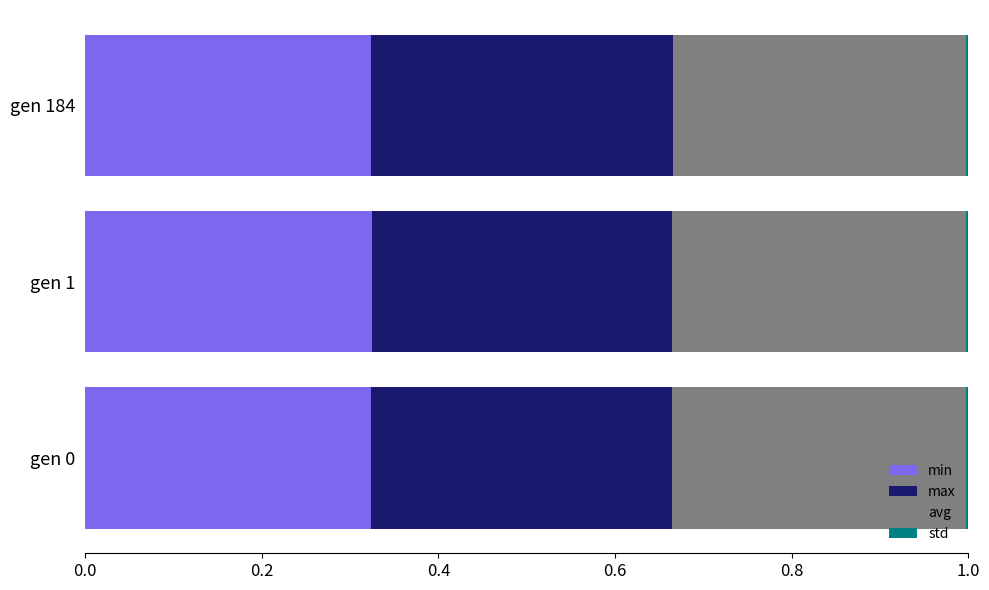

True or false: min has a value of 0.2 at gen 184.

False